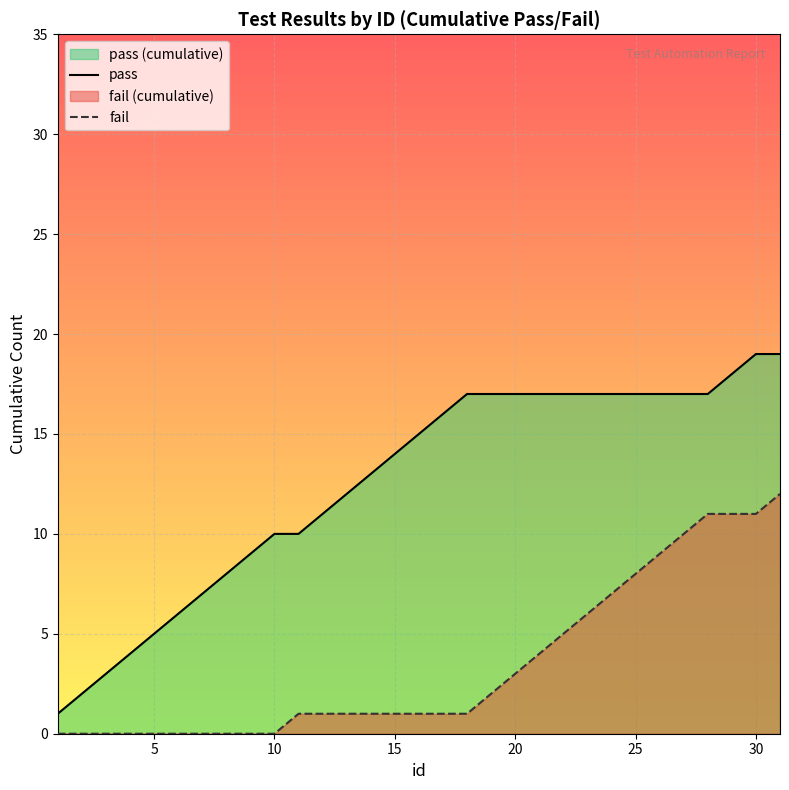

What is the sum of all fail values?

107